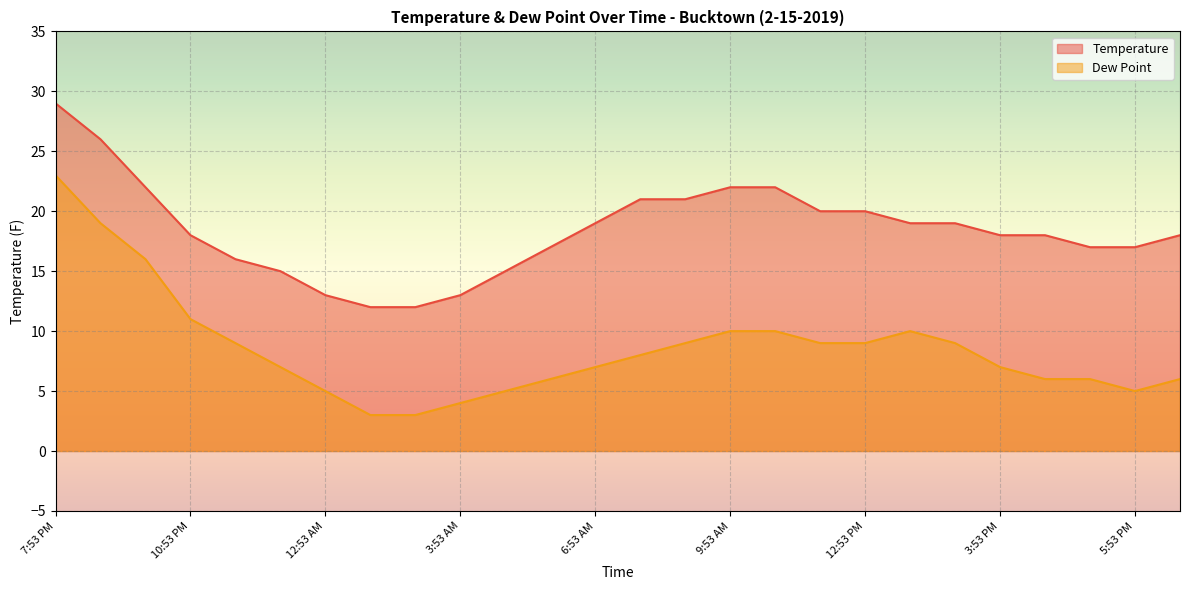

True or false: Dew Point and Temperature intersect in this chart.

False